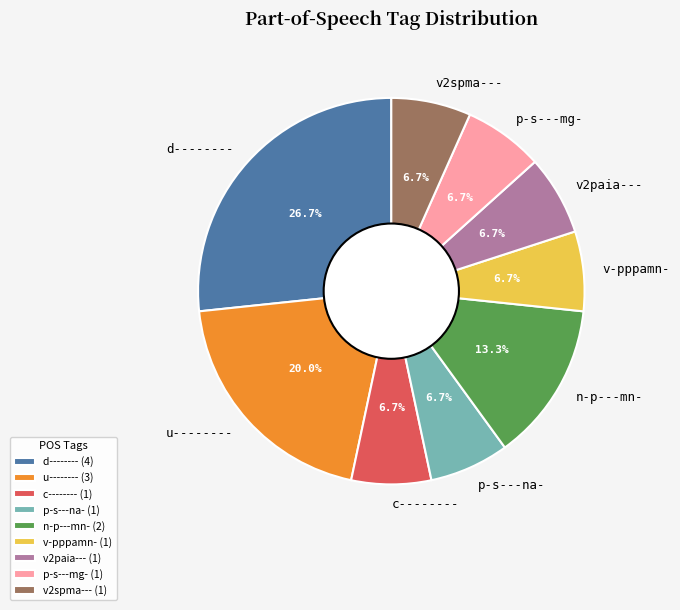

What portion of the pie excludes v-pppamn-?

93.3%